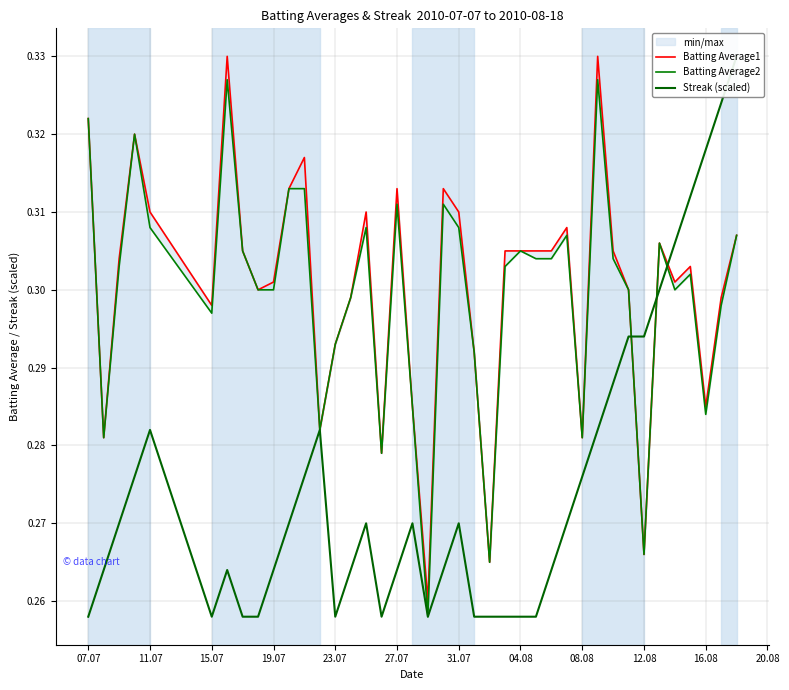

Is this an area chart (filled region under the line)?

No